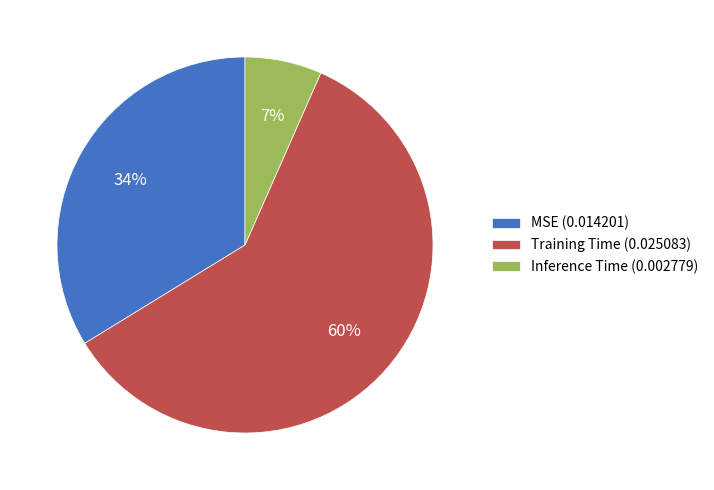

Is it true that Inference Time is 1% of the pie?

False